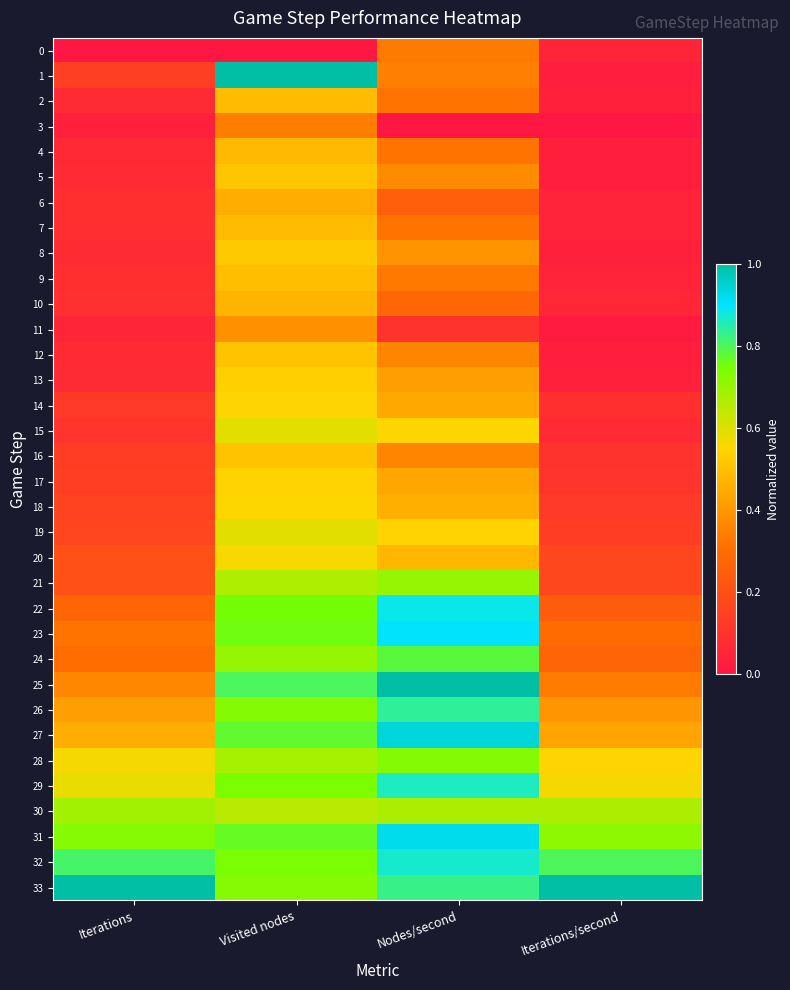

What is the greatest value displayed?

1.0